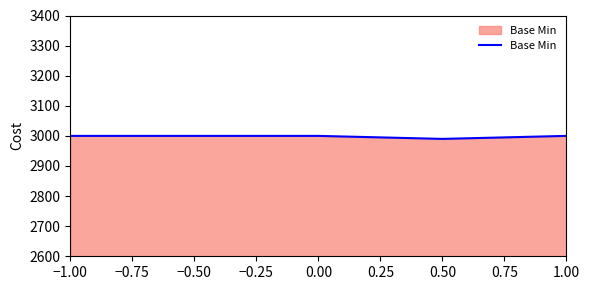

What is the ratio of the value at −0.50 to the value at −1.00?

1.0